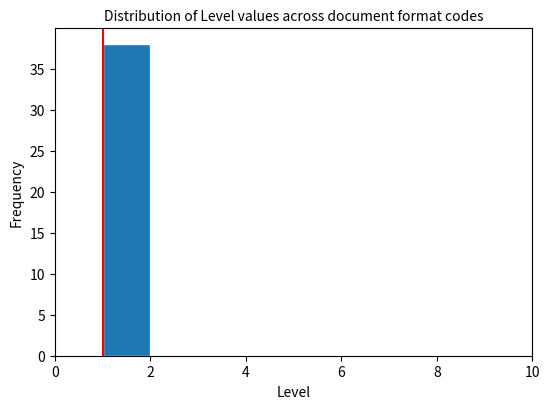

What is the height of the bar covering 1 to 2 on the x-axis? The values are not printed on the chart, so give them approximately, as read against the axis.

38